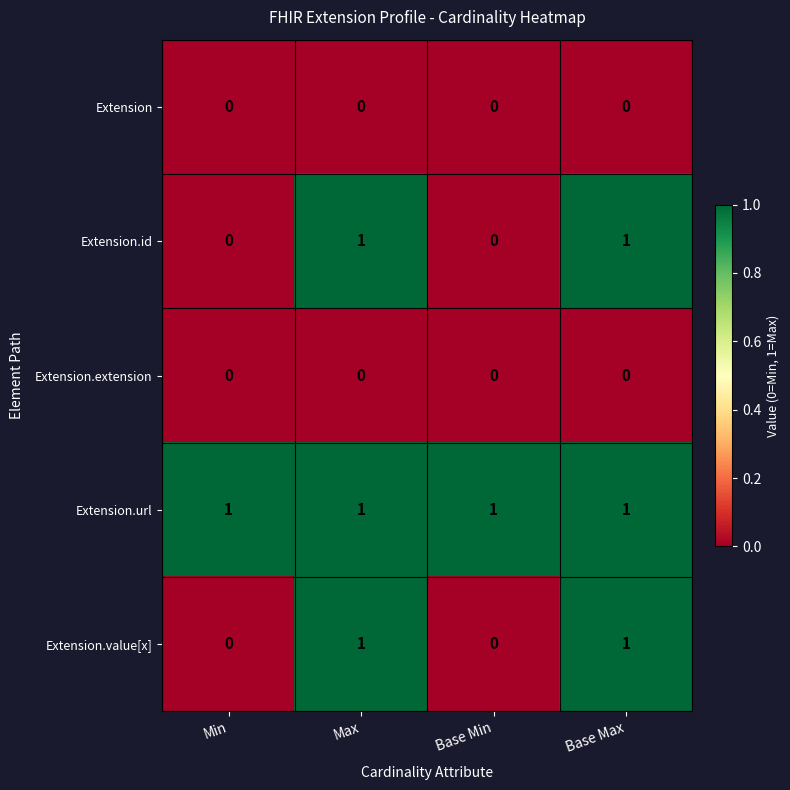

Reading right to left, list all the values displayed in this chart.

Extension: Base Max=0	Base Min=0	Max=0	Min=0
Extension.id: Base Max=1	Base Min=0	Max=1	Min=0
Extension.extension: Base Max=0	Base Min=0	Max=0	Min=0
Extension.url: Base Max=1	Base Min=1	Max=1	Min=1
Extension.value[x]: Base Max=1	Base Min=0	Max=1	Min=0